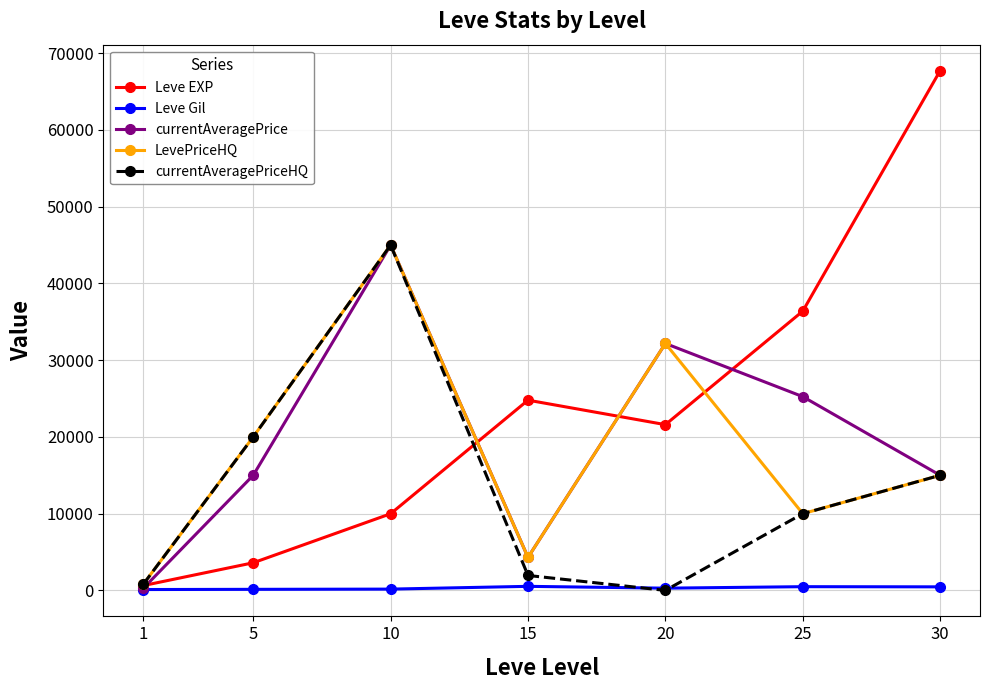

The value of currentAveragePrice at 5 is 23541.5. True or false?

False